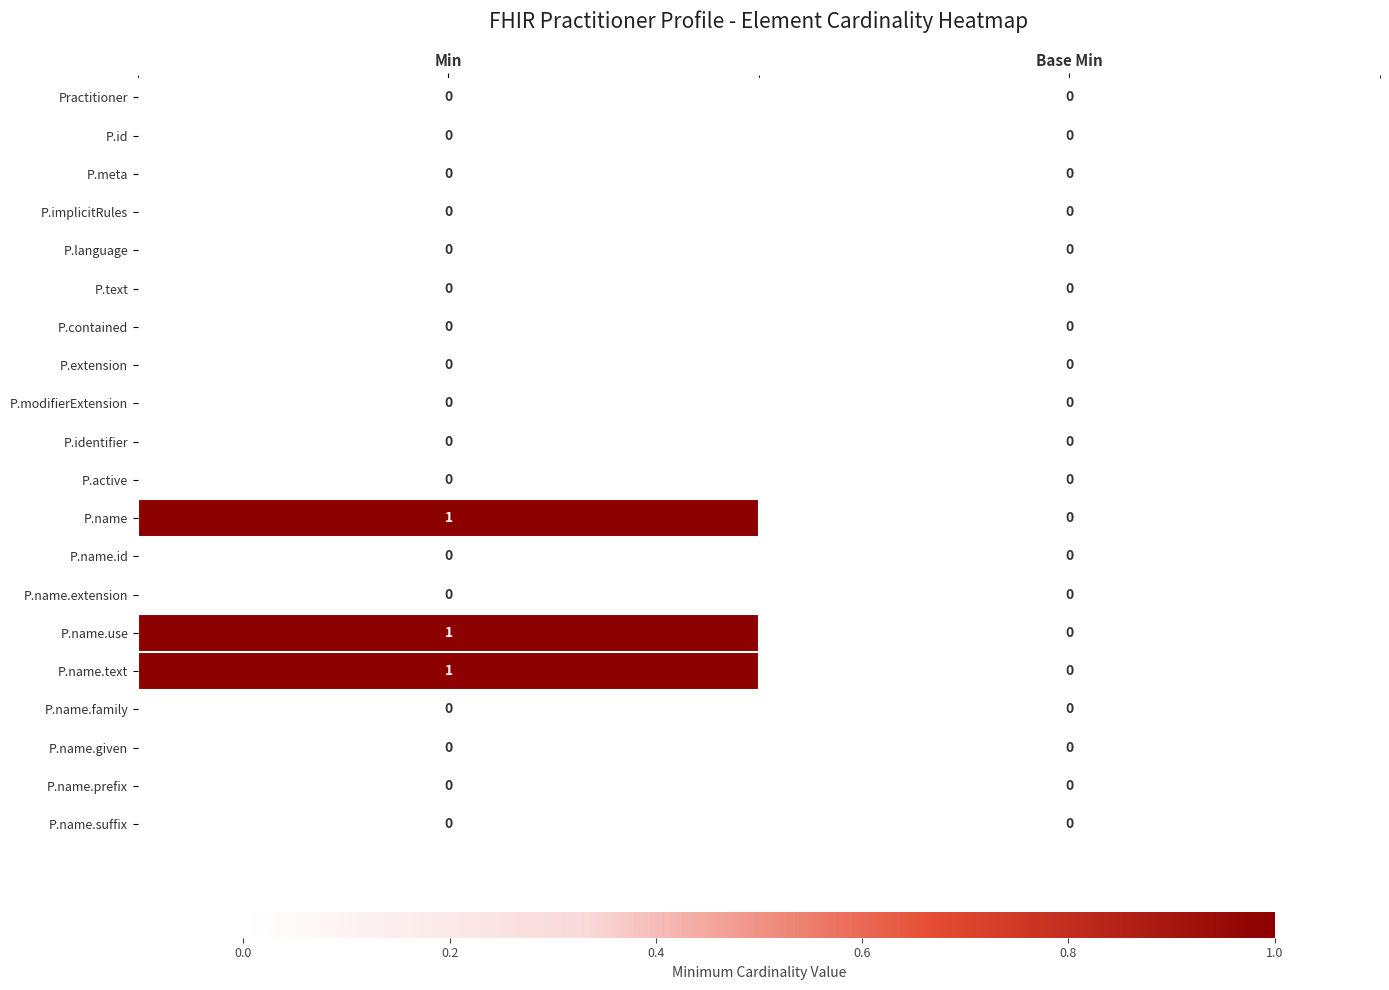

At which category is the sum across all series the highest?

Min